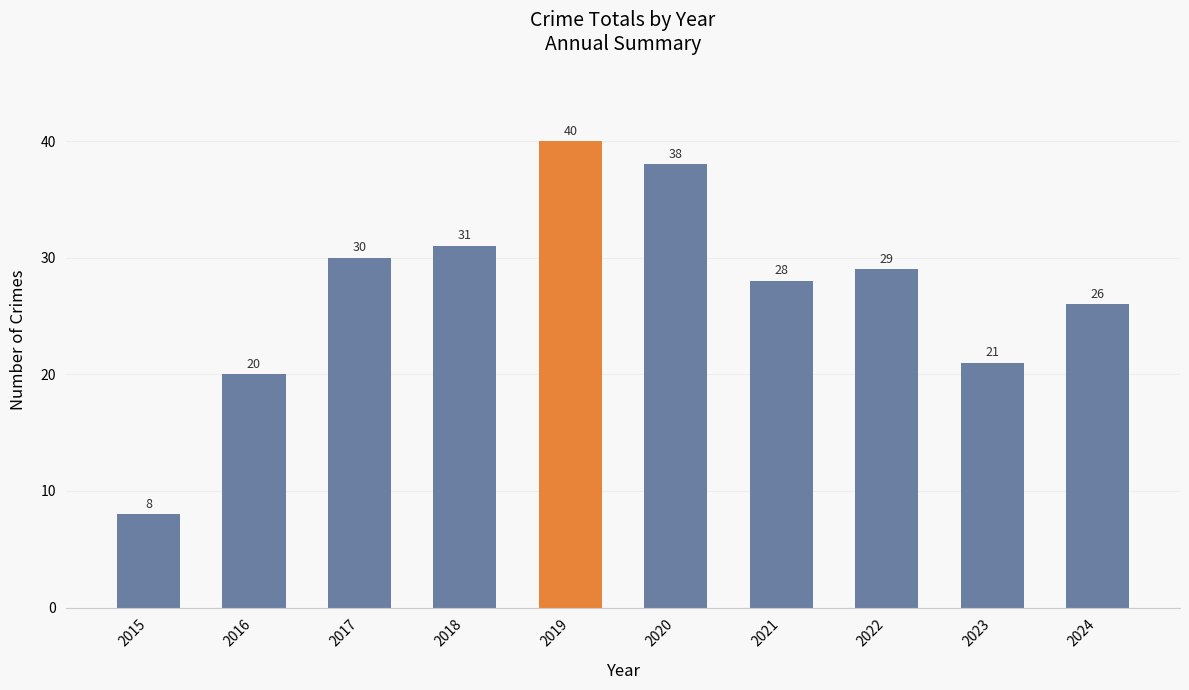

Is it true that the value at 2022 is 52?

False